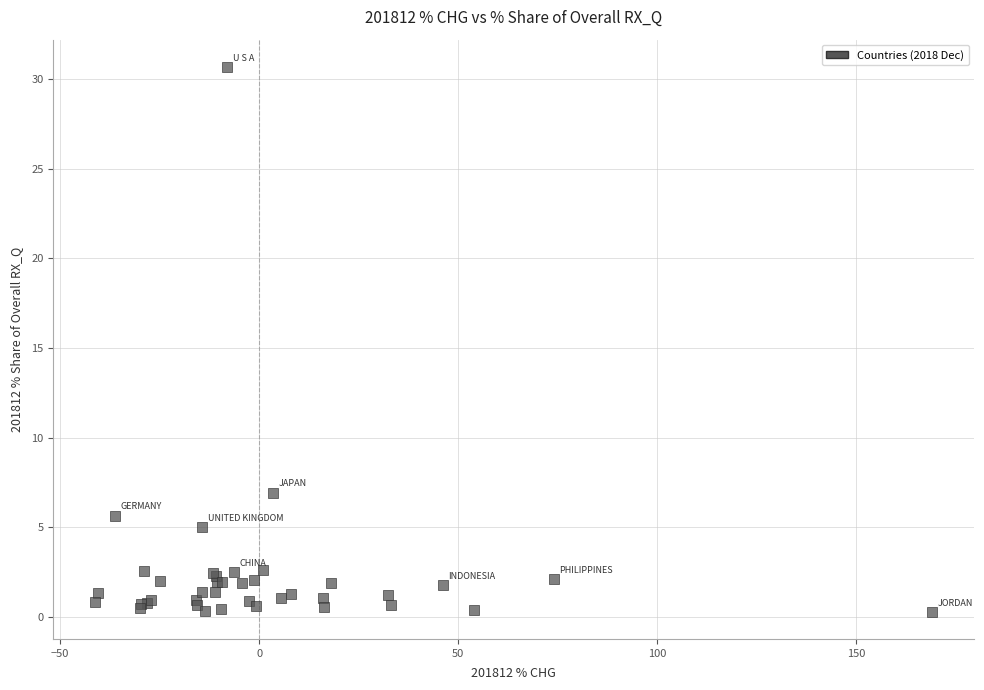

What Y value in the scatter plot is closest to 15?

6.9